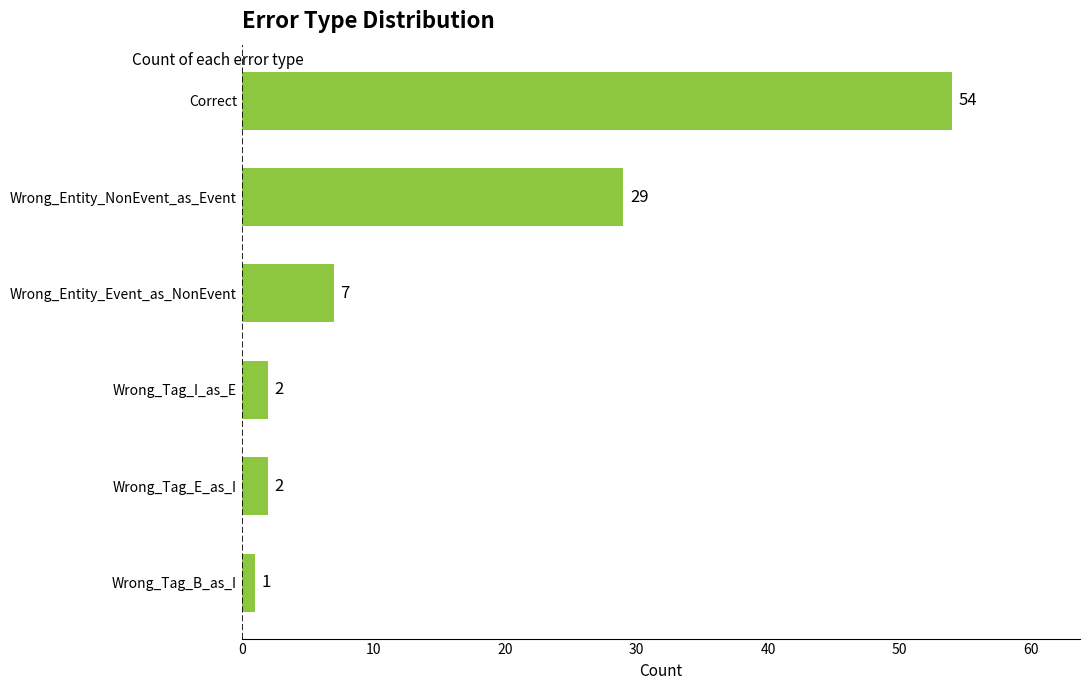

At which category does the chart reach its minimum across all series?

Wrong_Tag_B_as_I